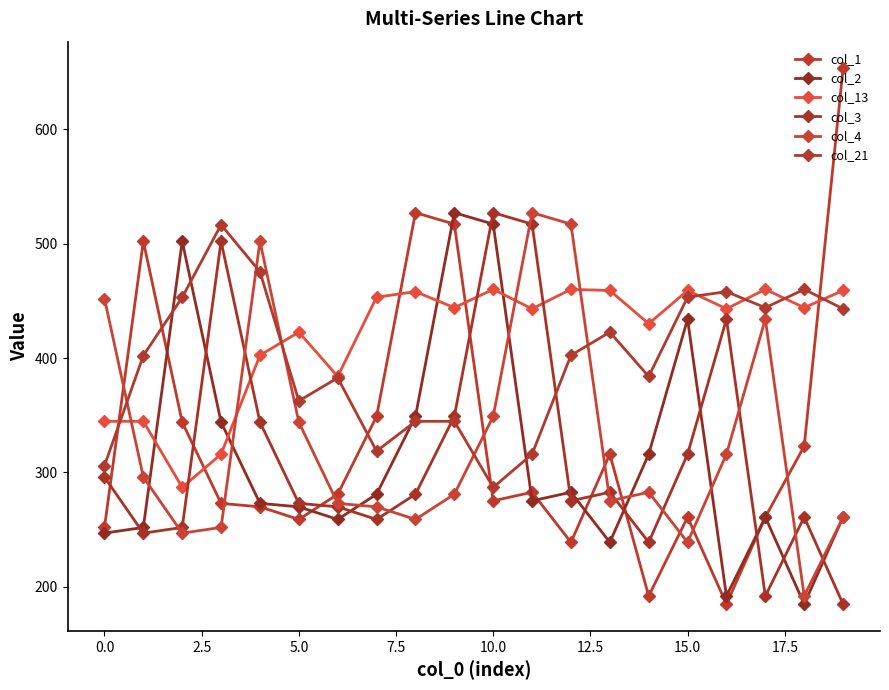

How many lines are shown in the chart?

6